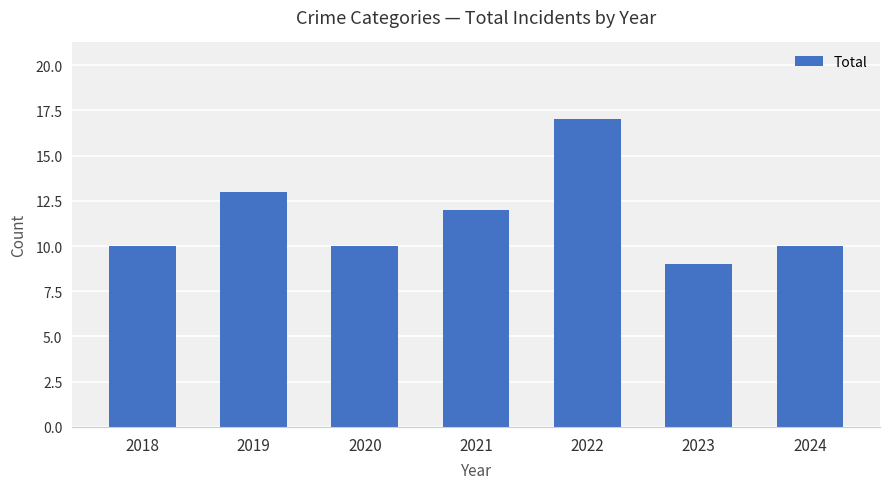

Reading left to right, list all the values displayed in this chart.

2018=10	2019=13	2020=10	2021=12	2022=17	2023=9	2024=10